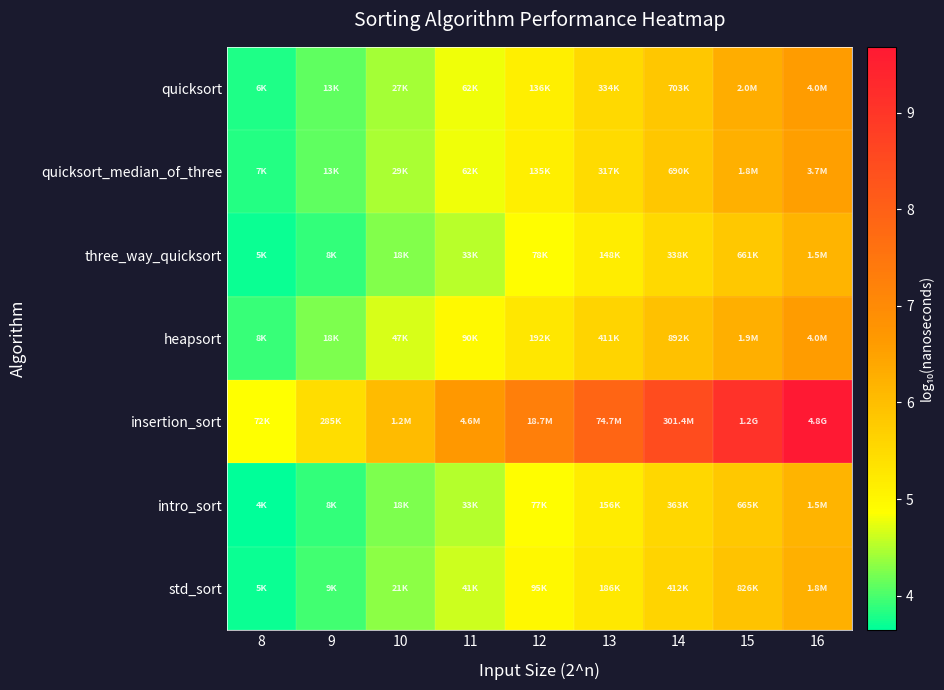

Reading right to left, extract all data points from this chart.

quicksort: 16=6.6	15=6.3	14=5.8	13=5.5	12=5.1	11=4.8	10=4.4	9=4.1	8=3.8
quicksort_median_of_three: 16=6.6	15=6.2	14=5.8	13=5.5	12=5.1	11=4.8	10=4.5	9=4.1	8=3.8
three_way_quicksort: 16=6.2	15=5.8	14=5.5	13=5.2	12=4.9	11=4.5	10=4.3	9=3.9	8=3.7
heapsort: 16=6.6	15=6.3	14=6.0	13=5.6	12=5.3	11=5.0	10=4.7	9=4.2	8=3.9
insertion_sort: 16=9.7	15=9.1	14=8.5	13=7.9	12=7.3	11=6.7	10=6.1	9=5.5	8=4.9
intro_sort: 16=6.2	15=5.8	14=5.6	13=5.2	12=4.9	11=4.5	10=4.2	9=3.9	8=3.6
std_sort: 16=6.3	15=5.9	14=5.6	13=5.3	12=5.0	11=4.6	10=4.3	9=4.0	8=3.7